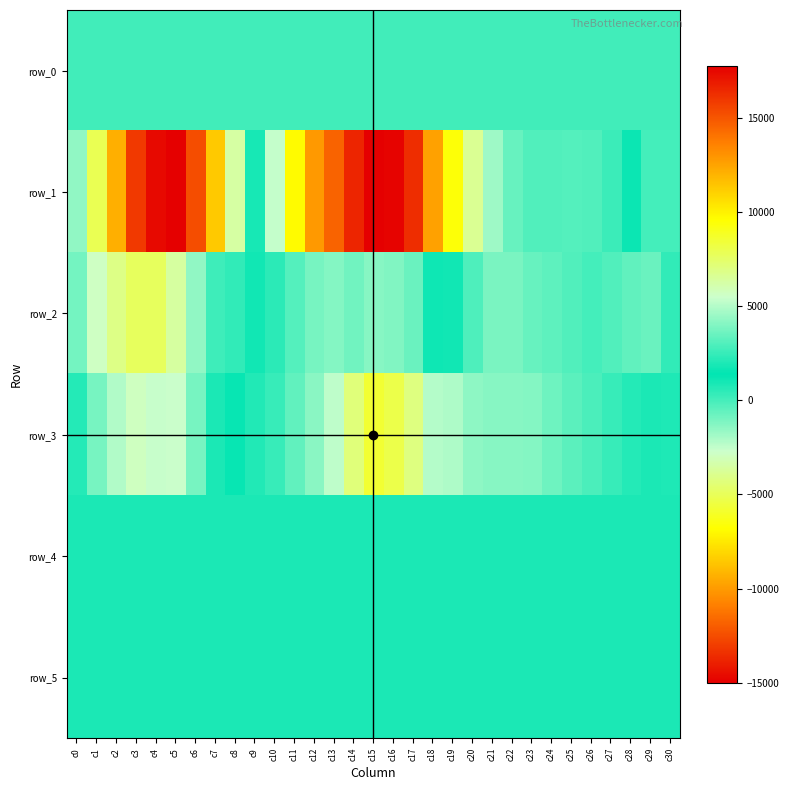

What is the greatest value displayed?

17773.0